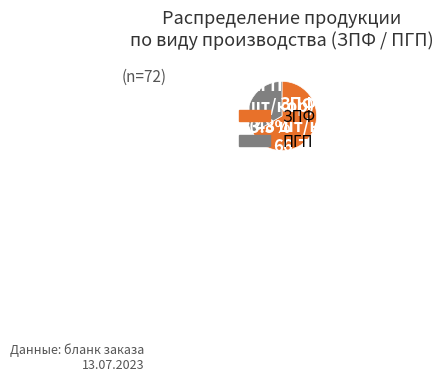

Is there any slice that represents more than half of the pie?

Yes